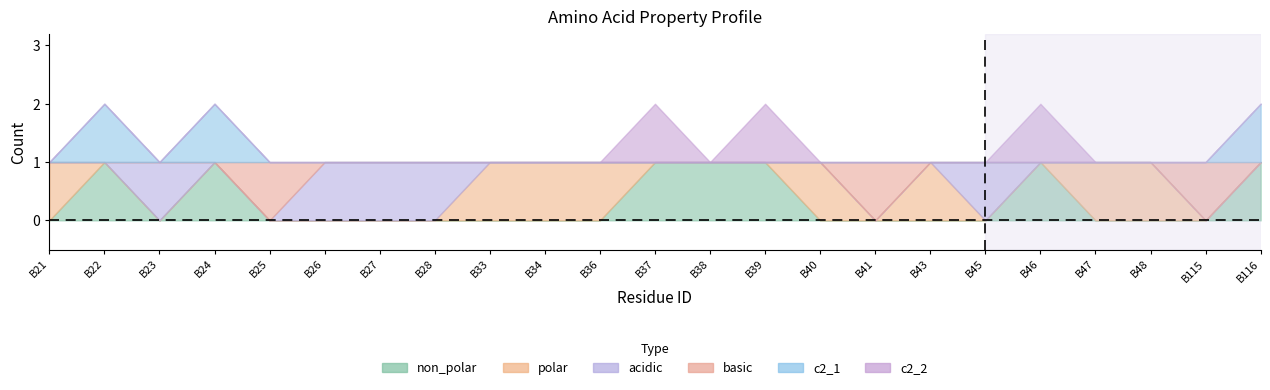

Where do polar and non_polar first cross each other?

B21 and B22